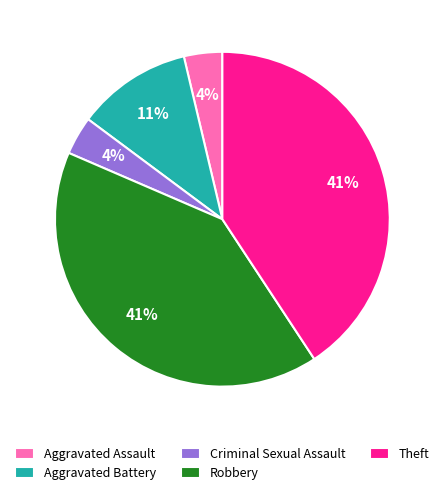

What is the ratio of the value at Aggravated Battery to the value at Theft?

0.3